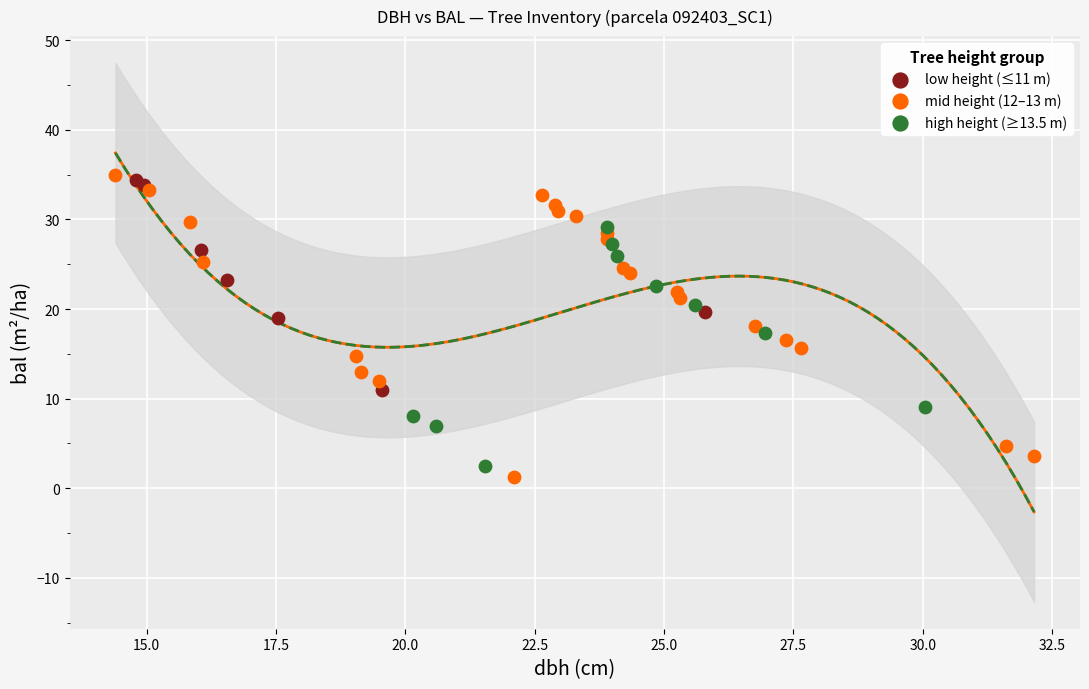

Which series has the widest spread of Y values?

mid height (12–13 m)